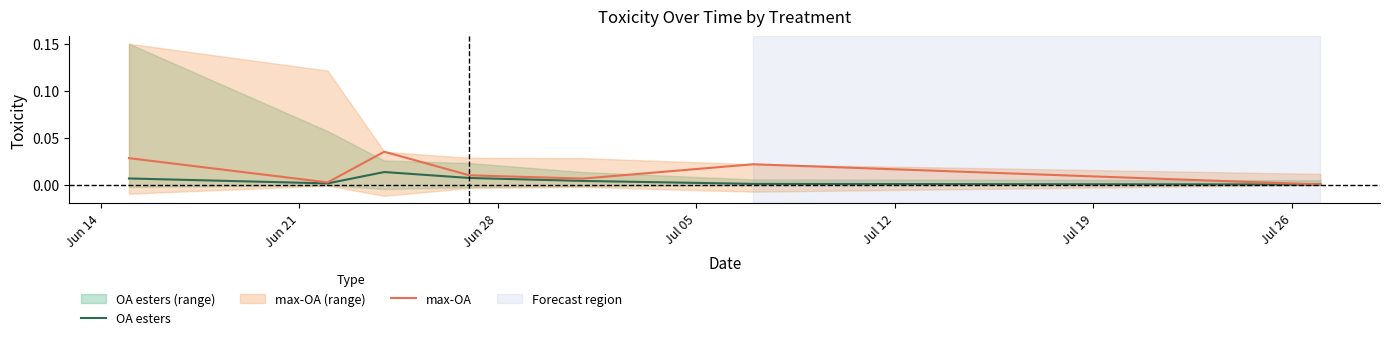

At how many categories does at least one series exceed 0?

7